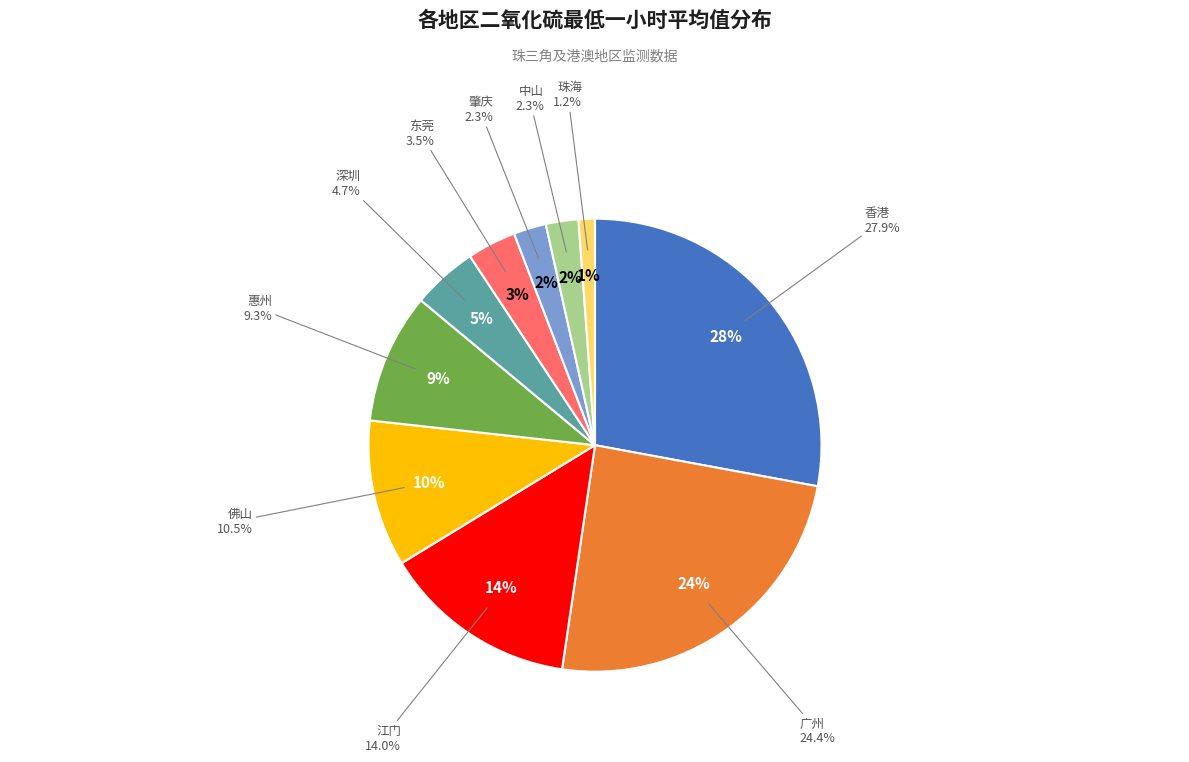

The 深圳 slice represents 12% of the pie. True or false?

False